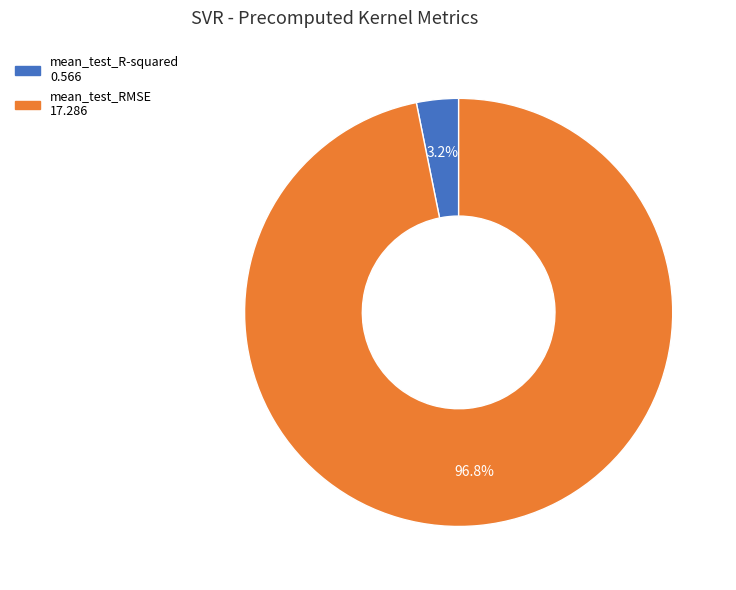

How much of the chart is everything except mean_test_RMSE?

3.2%